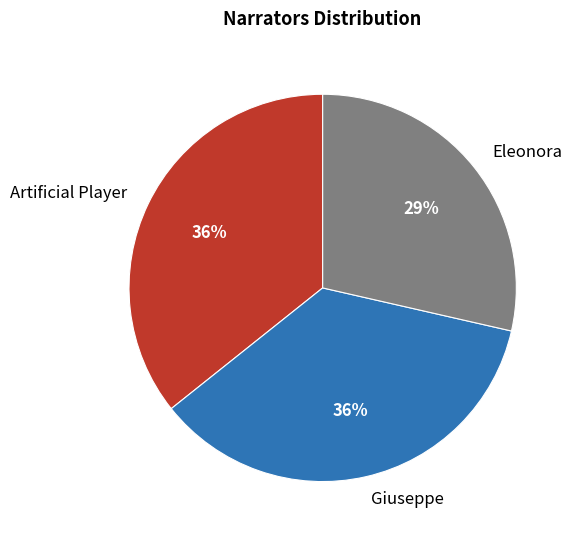

Which has a higher value, Eleonora or Artificial Player?

Artificial Player